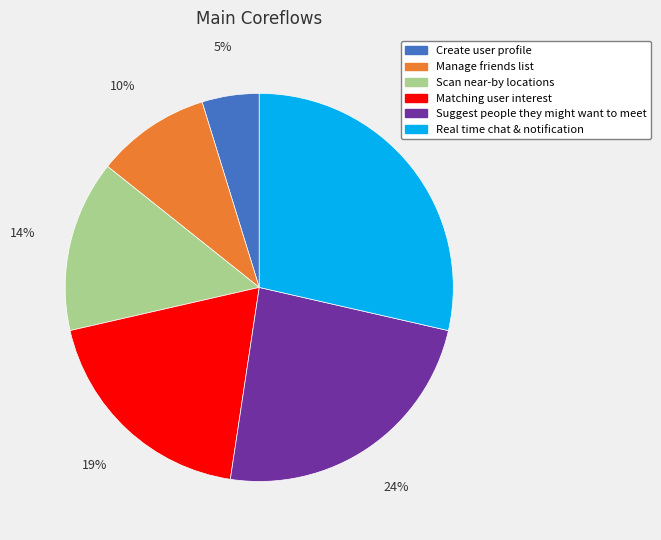

Does Manage friends list represent more than half of the total?

No